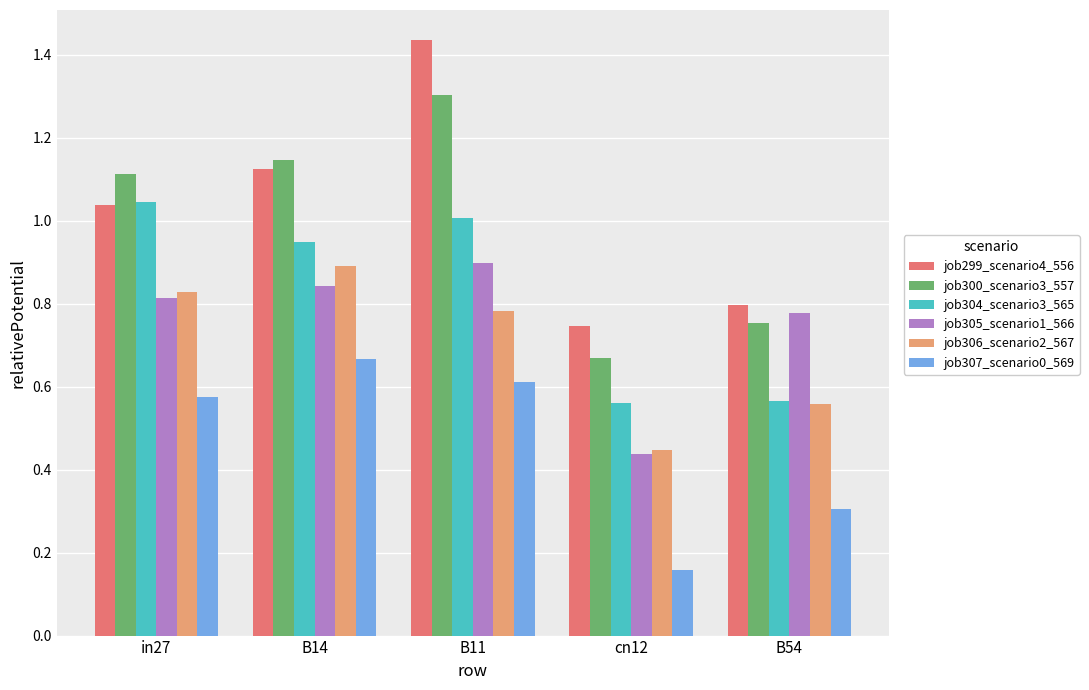

How many bars are there in total?

30